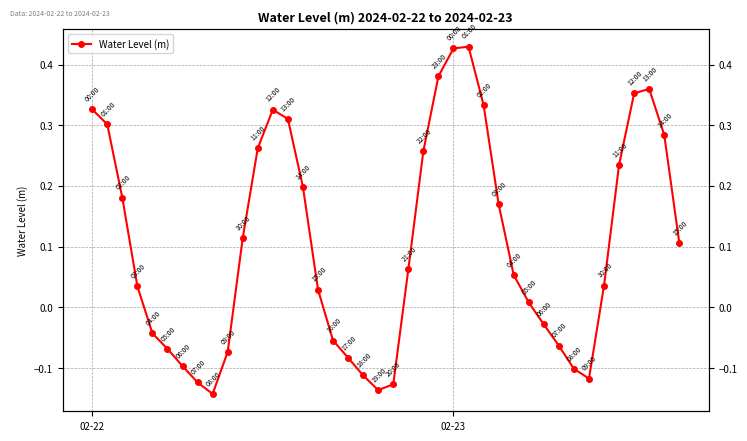

True or false: the data has more than 1 interior local peaks.

True